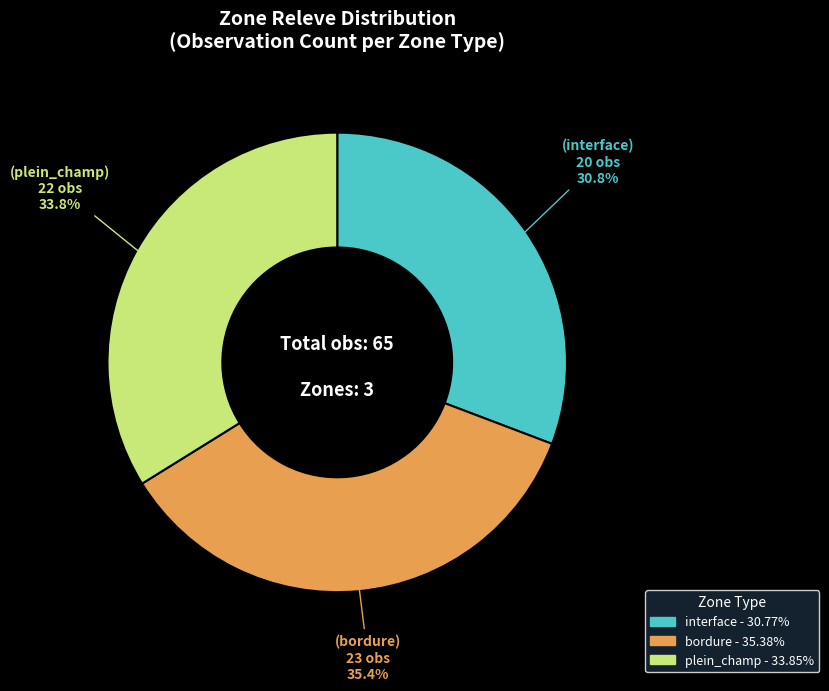

Is the sum of plein_champ and bordure greater than half?

Yes